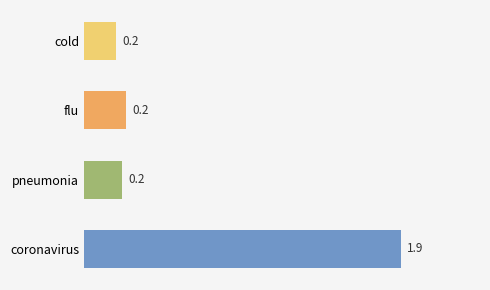

What is the label of the 1st bar from the bottom?

coronavirus